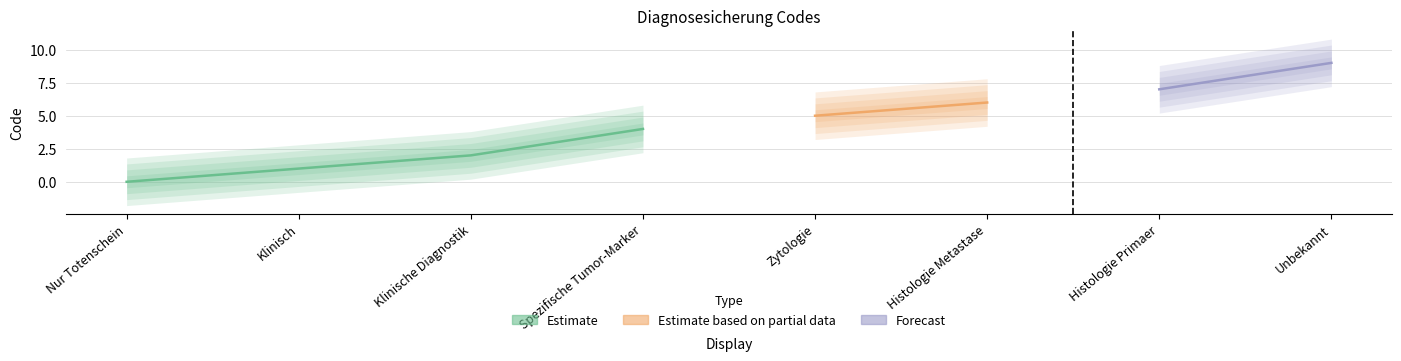

Between 4 and 1, which is larger?

4